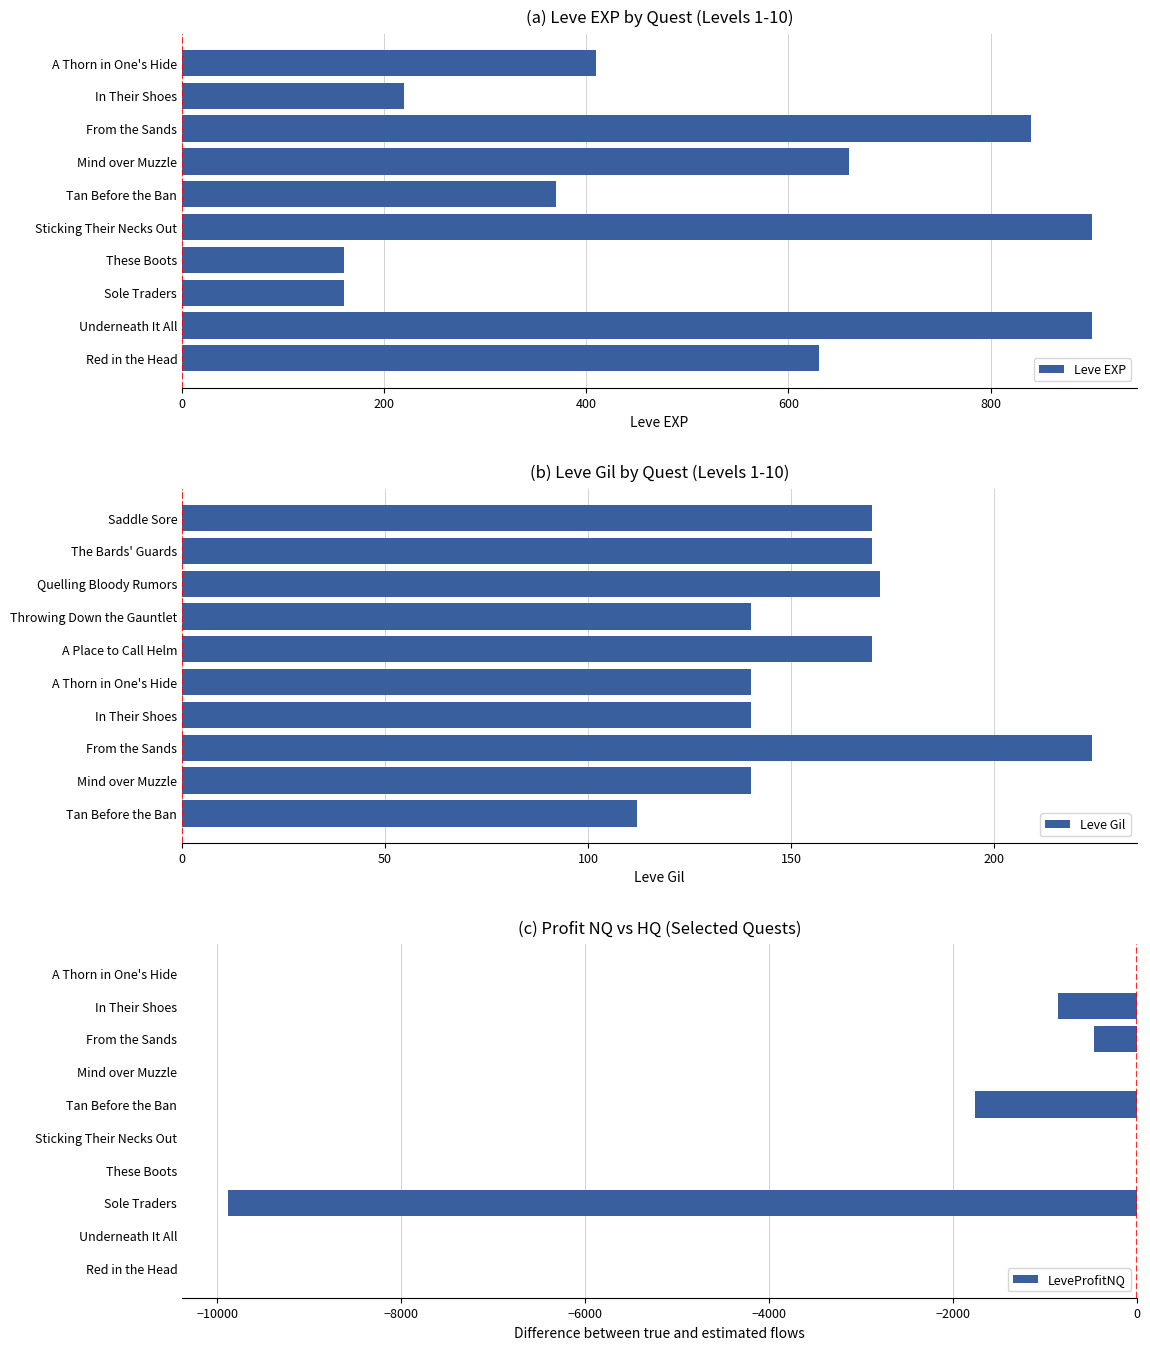

Reading left to right, what are all the values shown in this chart?

Leve EXP: 630	900	160	160	900	370	660	840	220	410
Leve Gil: 112	140	224	140	140	170	140	172	170	170
LeveProfitNQ: 0	0	-9886	0	0	-1760	0	-466	-860	0